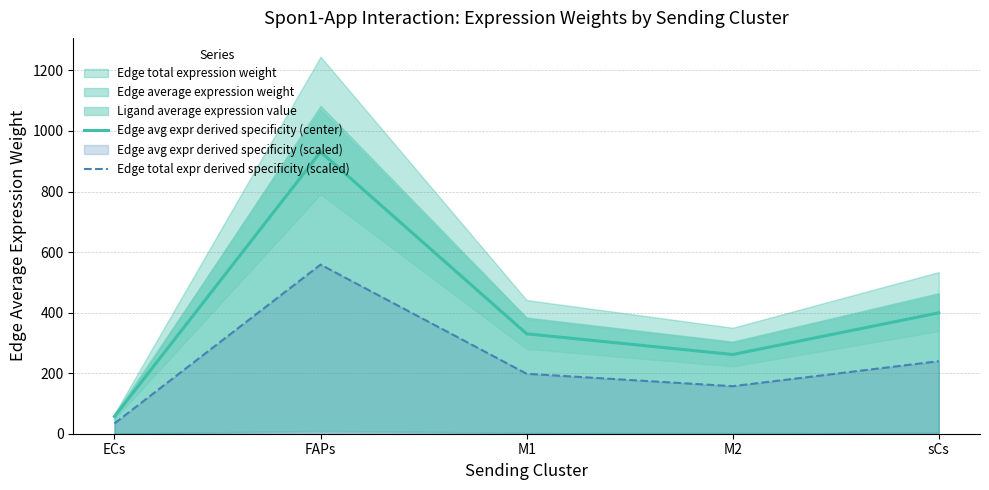

Is the value of Edge total expr derived specificity (scaled) at sCs greater than the value of Edge avg expr derived specificity (center) at M2?

No